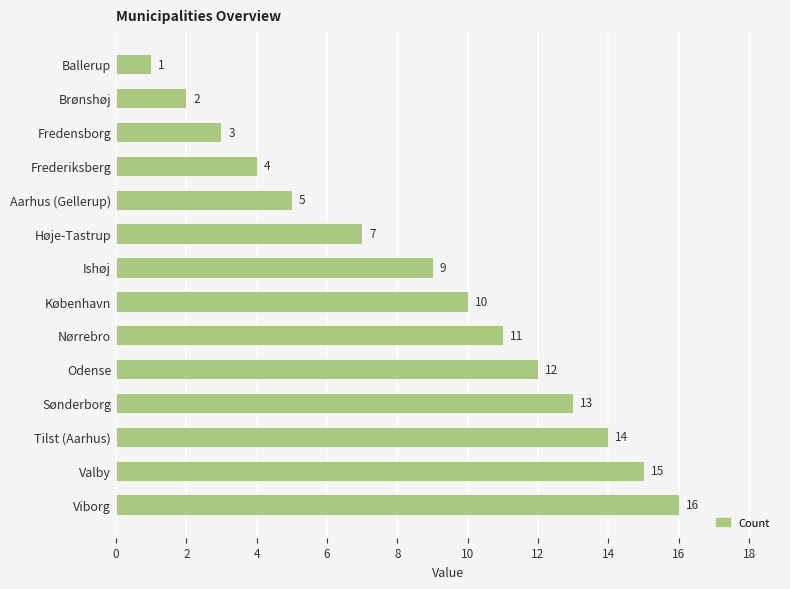

Which has a higher value, Valby or Høje-Tastrup?

Valby